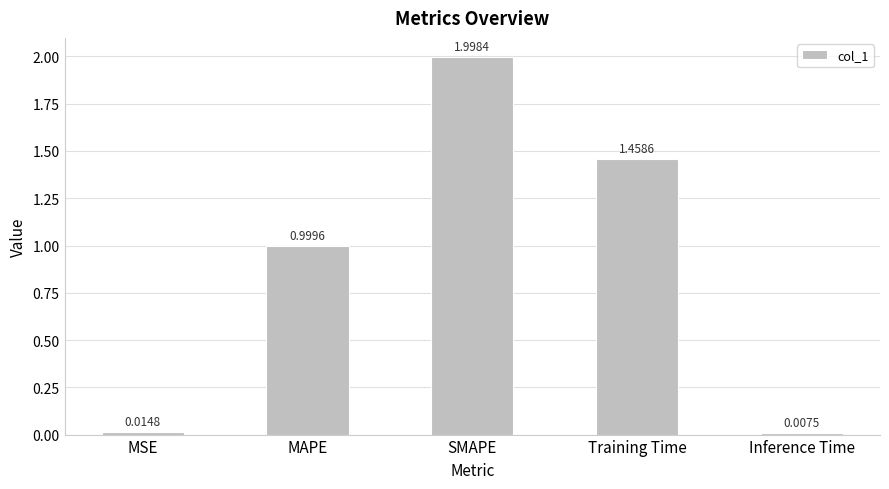

Rank the categories by value from highest to lowest.

SMAPE, Training Time, MAPE, MSE, Inference Time